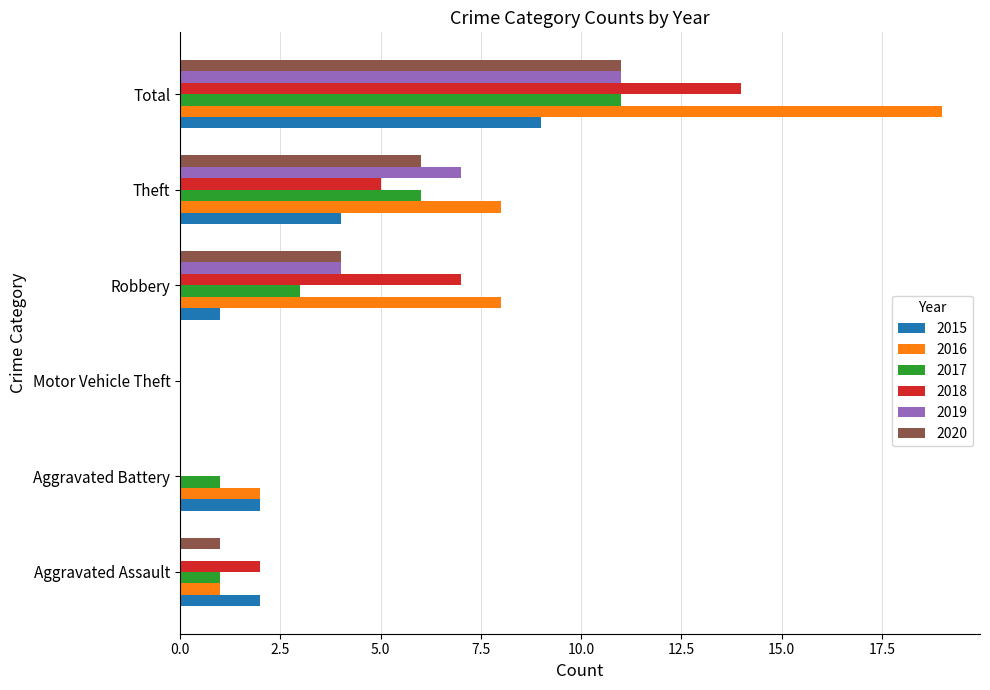

What is the average value of the 2019 series?

4